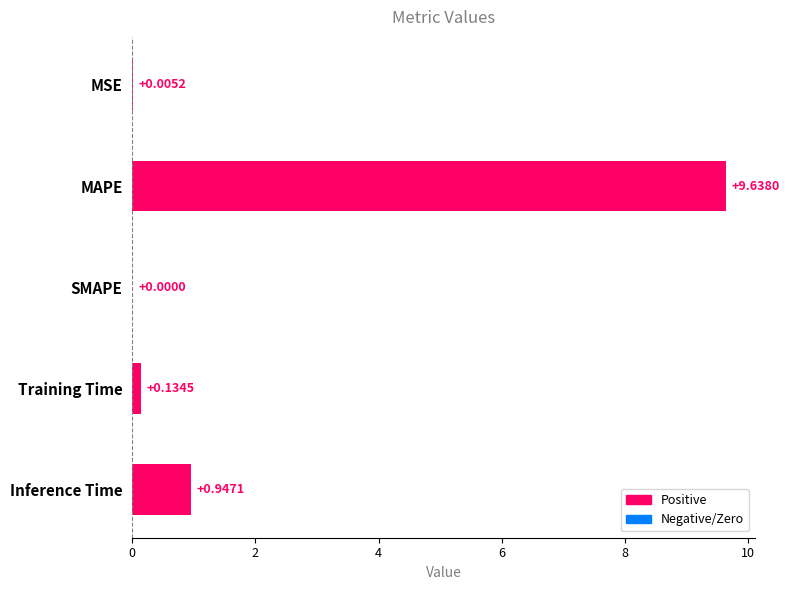

What is the sum of all values?

10.7